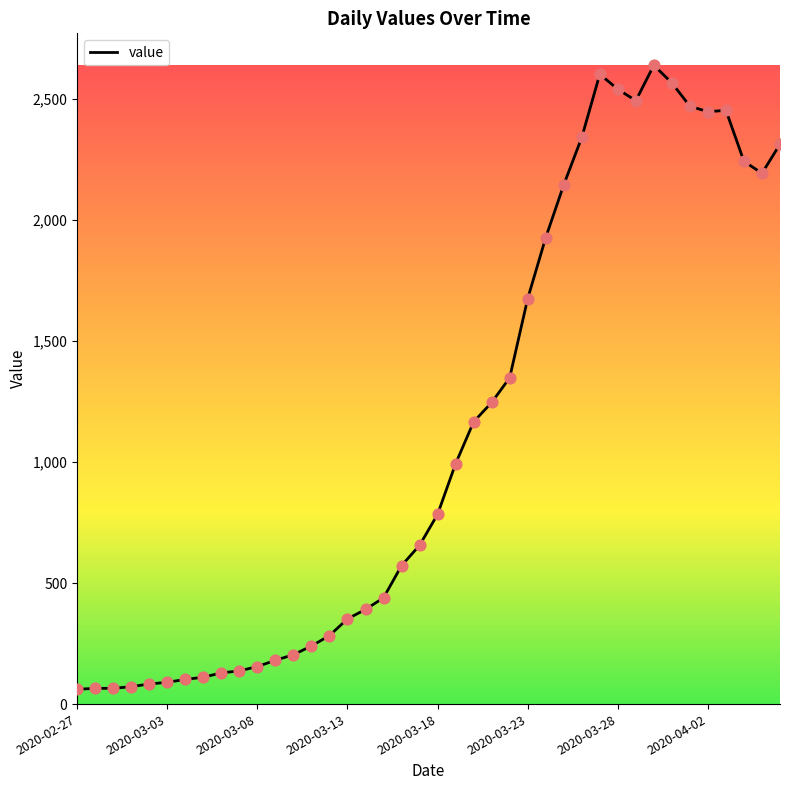

What is the difference between the maximum and minimum values?

2578